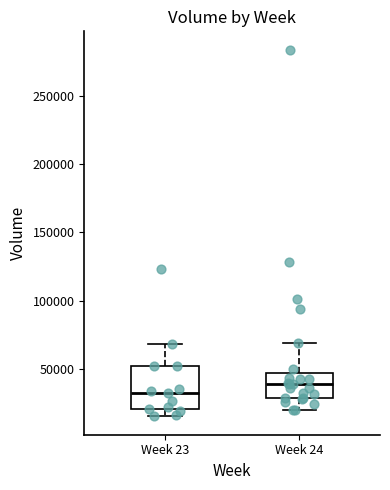

Where is the upper edge of the box for Week 24 on the y-axis? The values are not printed on the chart, so give them approximately, as read against the axis.

45000